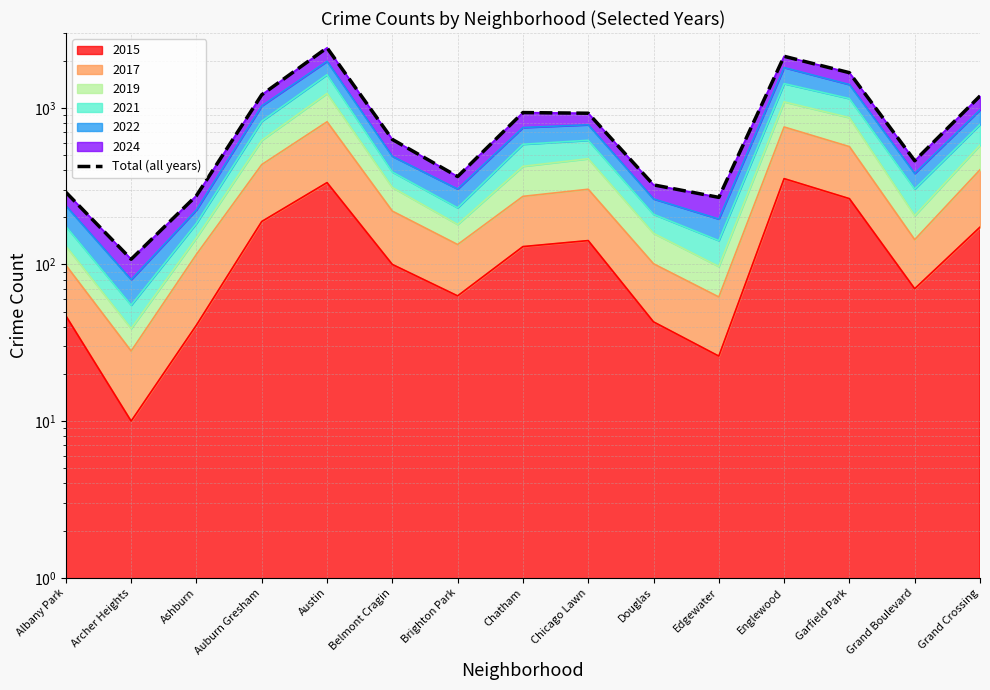

At which label is the value closest to 1261?

Auburn Gresham